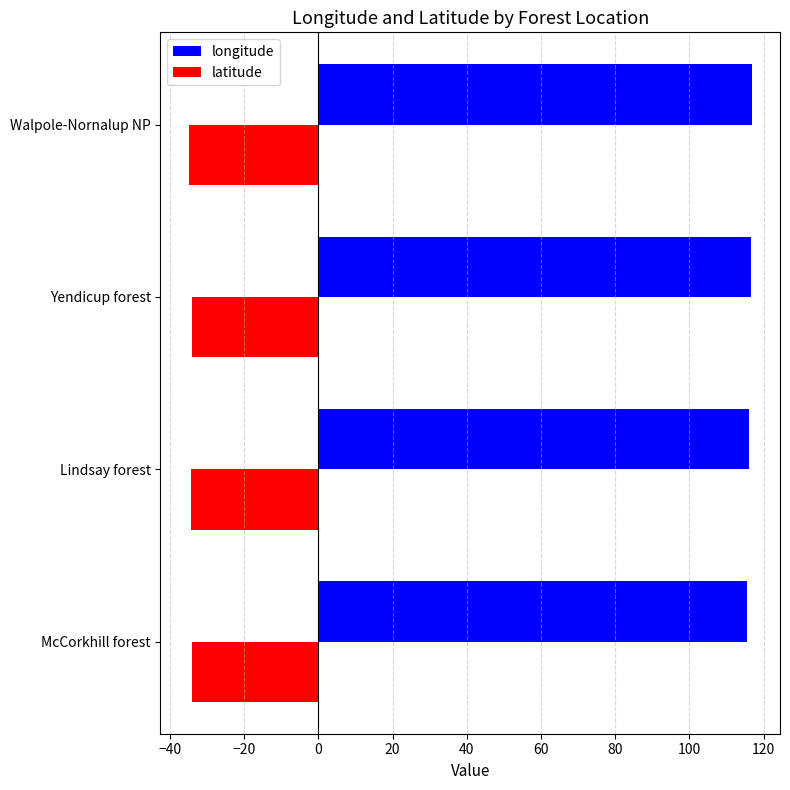

True or false: latitude has a value of -7.7 at McCorkhill forest.

False